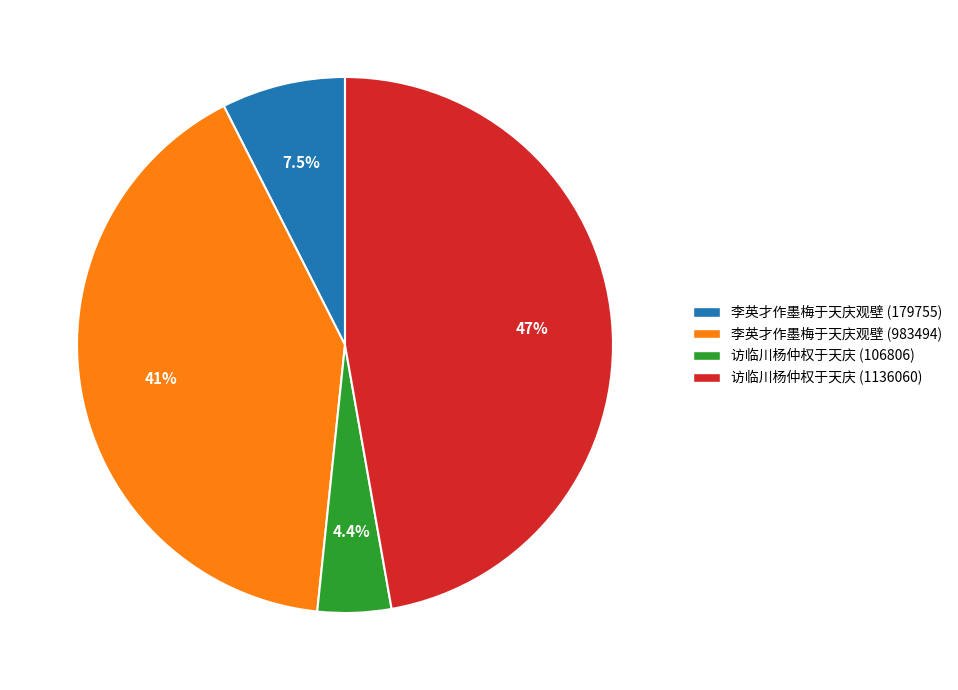

To the nearest percent, what is the difference between the largest and smallest slice percentages?

43%